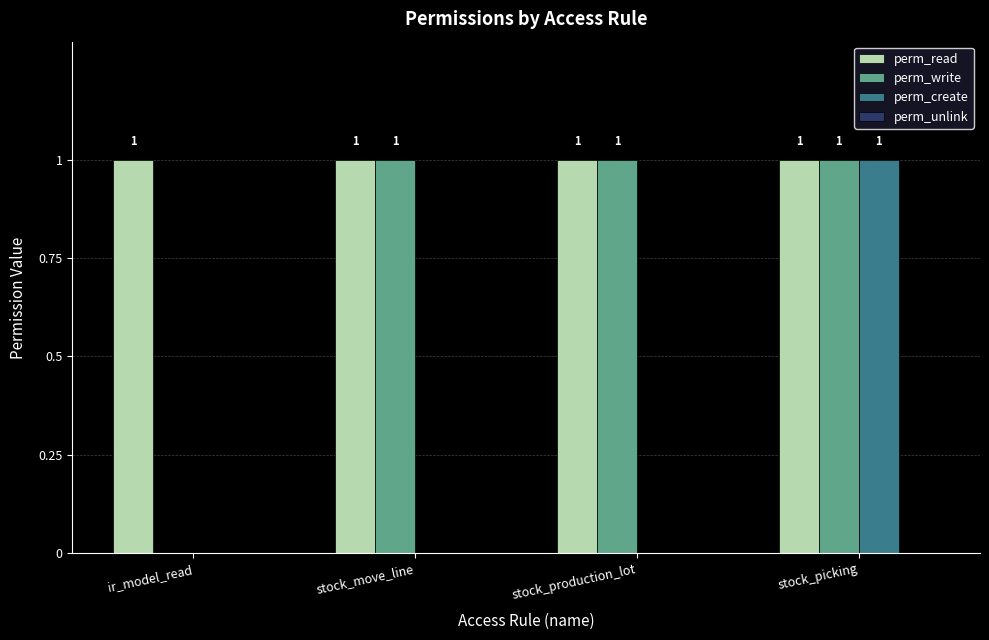

Is the value of perm_write at ir_model_read greater than the value of perm_read at stock_picking?

No